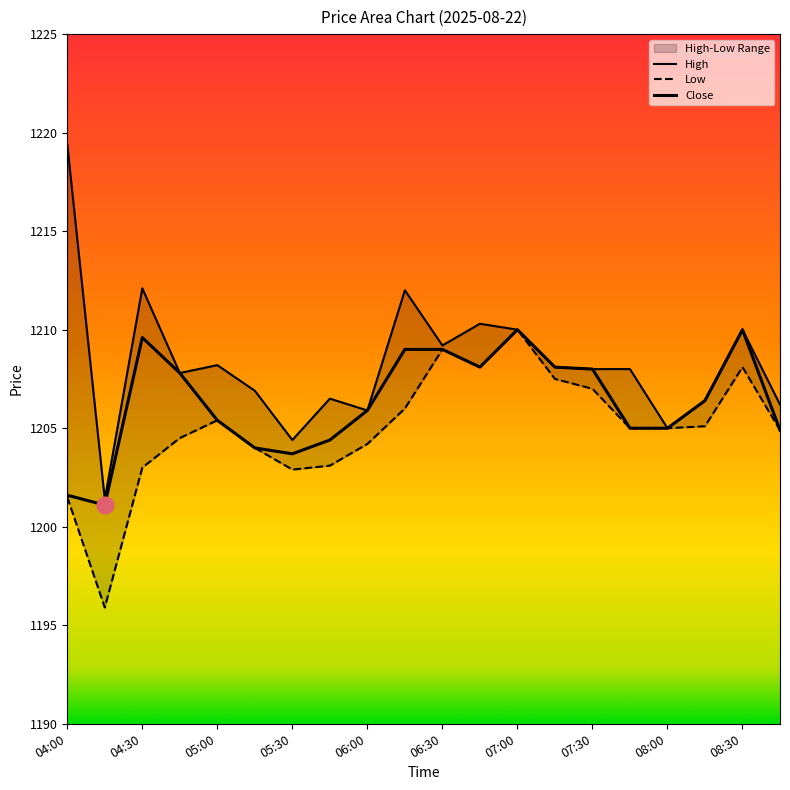

True or false: High has a value of 1210.0 at 08:30.

True